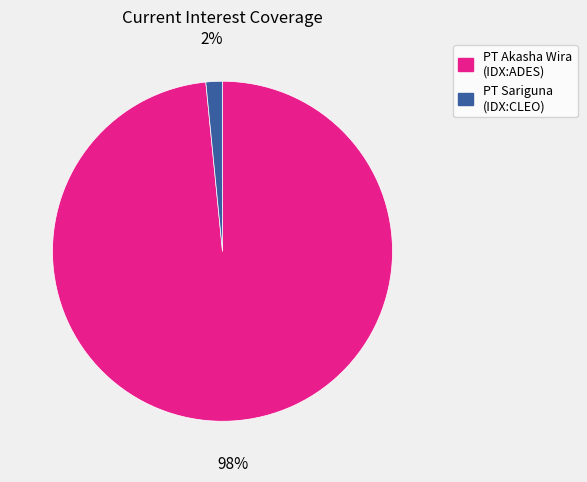

To the nearest percent, what is the average slice percentage?

50%